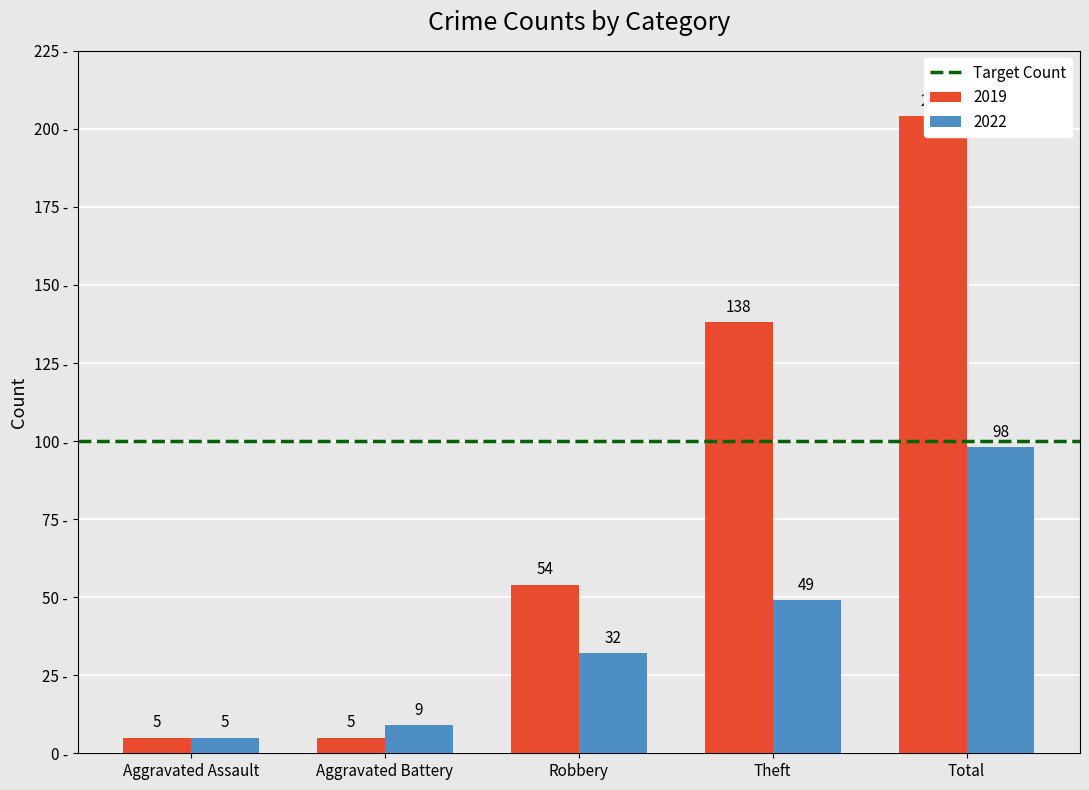

Rank the series by their maximum value, from lowest to highest.

2022, 2019